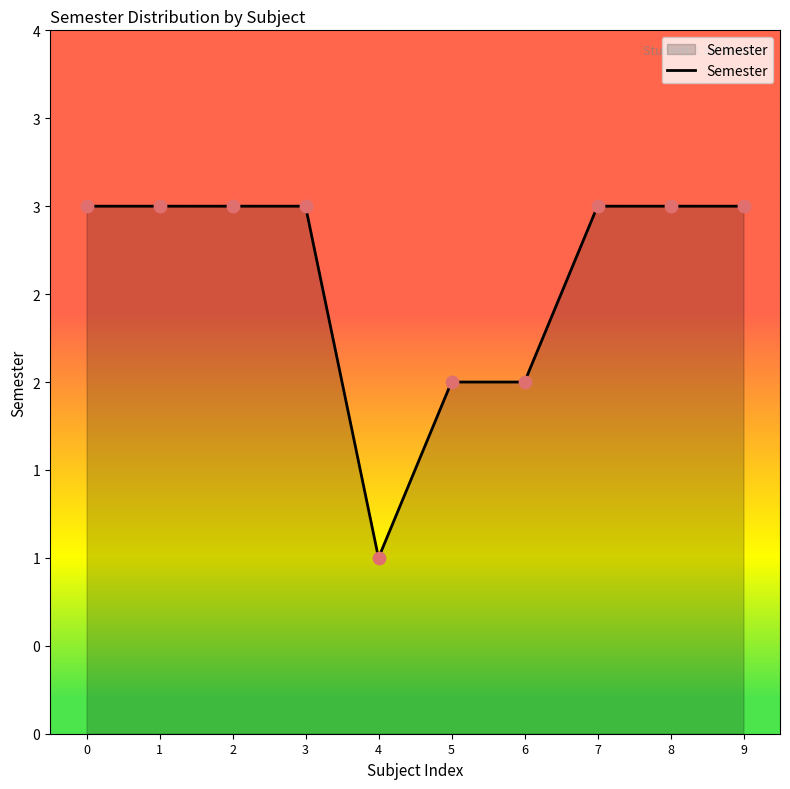

Which has a higher value, 1 or 2?

1